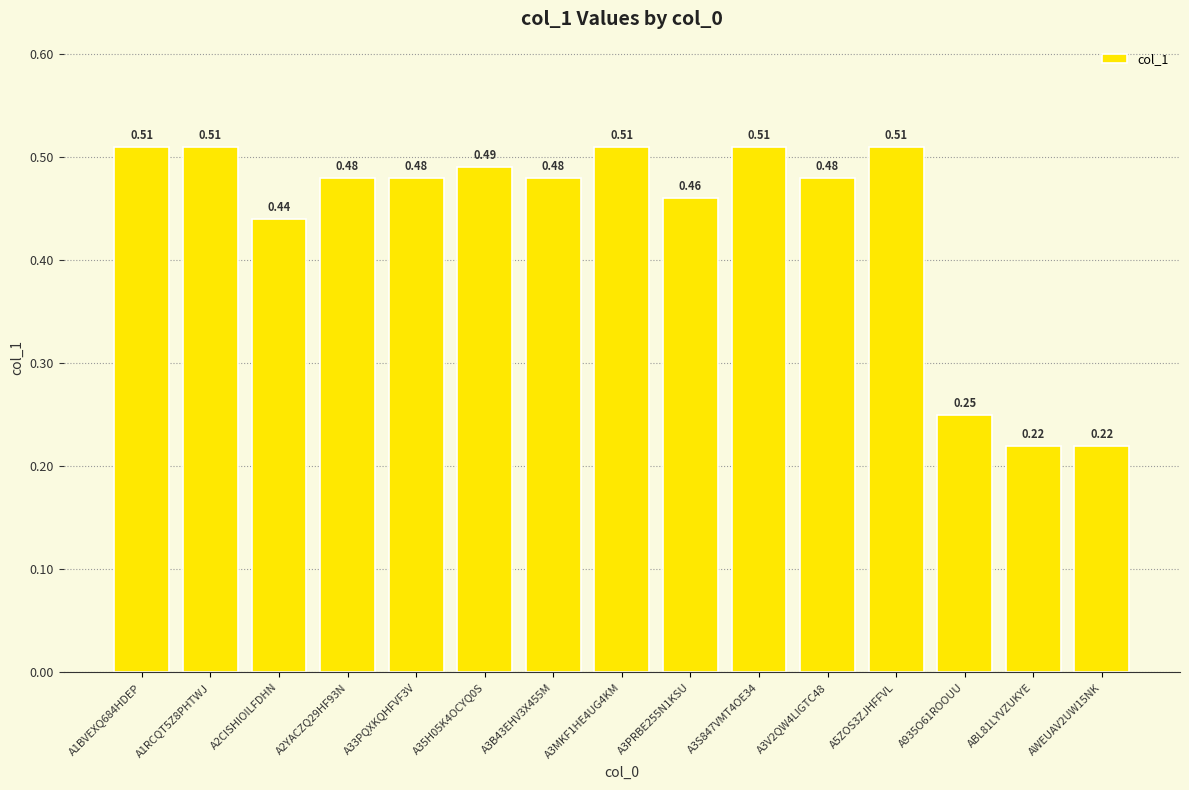

Between A935O61ROOUU and AWEUAV2UW15NK, which is larger?

A935O61ROOUU